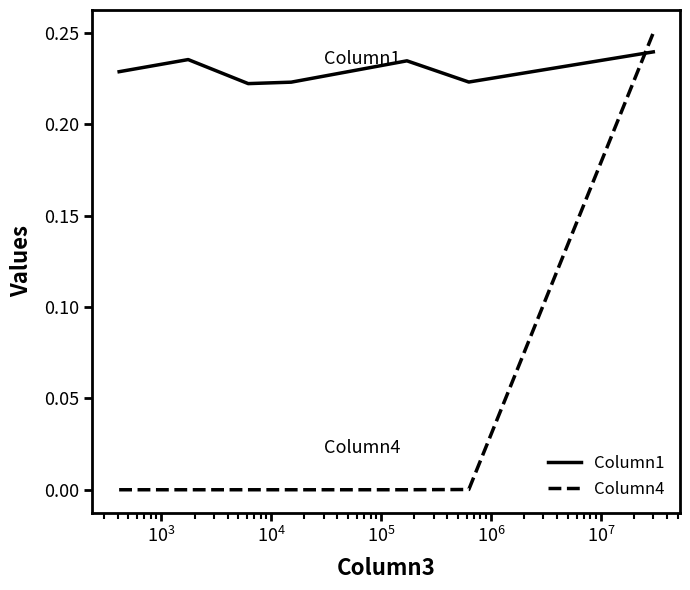

Which series has the largest total across all categories?

Column1